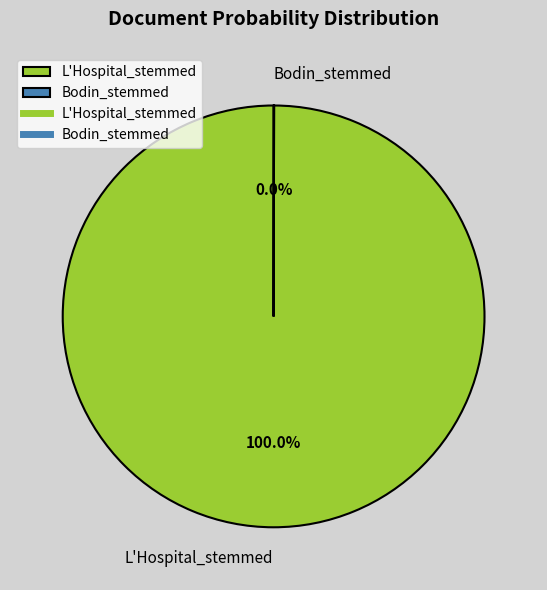

Which category accounts for the majority?

L'Hospital_stemmed